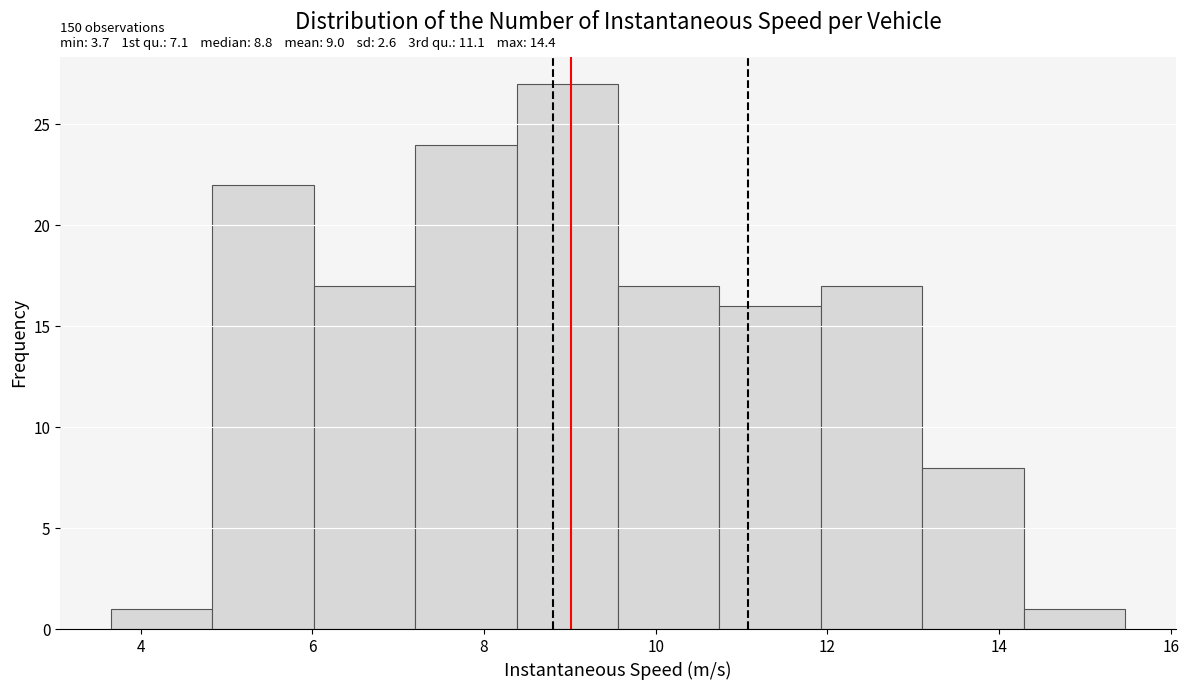

Which range on the x-axis has the tallest bar?

8.4 to 9.6